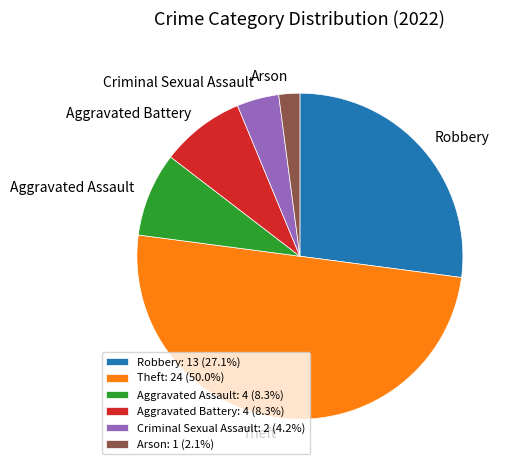

Which category has the smallest portion of the pie?

Arson